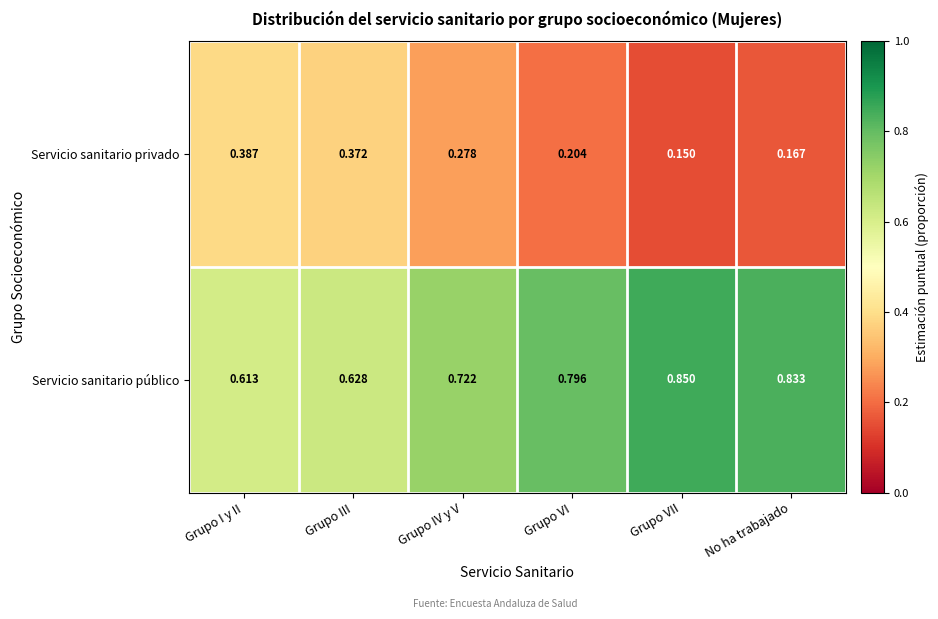

List the labels in order of Servicio sanitario público value, largest first.

Grupo VII, No ha trabajado, Grupo VI, Grupo IV y V, Grupo III, Grupo I y II